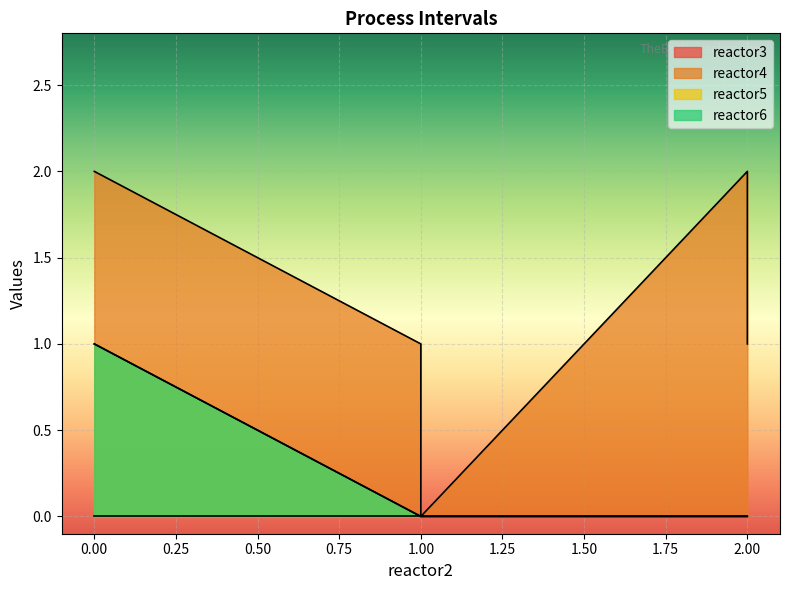

True or false: reactor5 and reactor4 intersect in this chart.

False